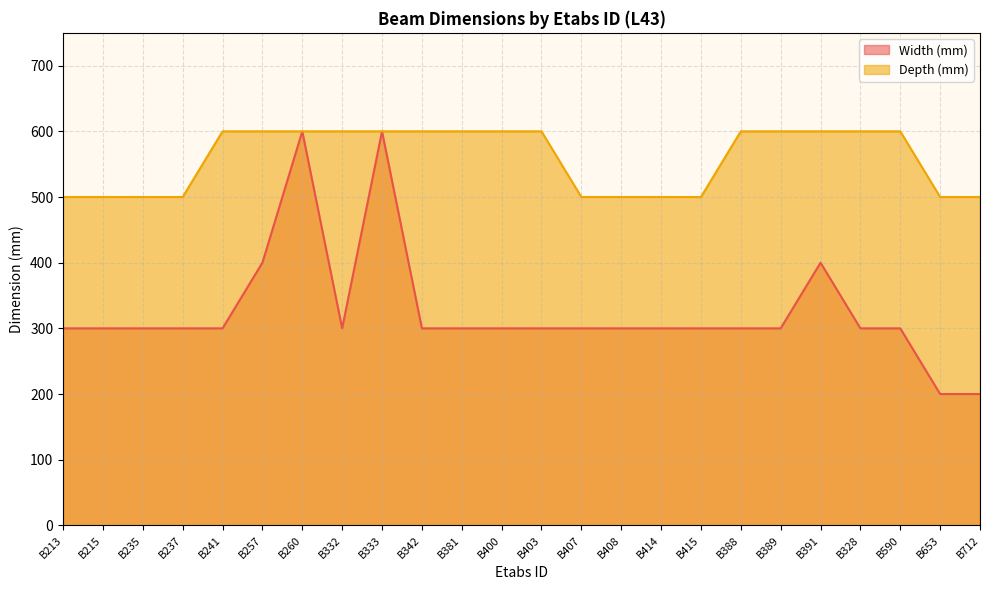

What position from the left is B403?

13